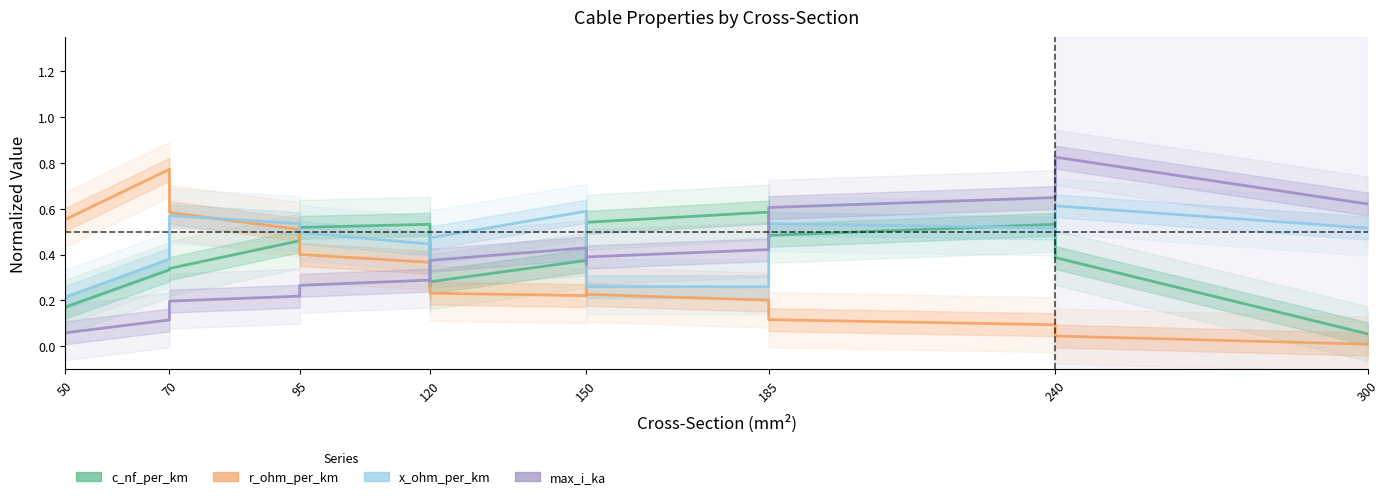

Count the c_nf_per_km values in the range 0 to 1.

19